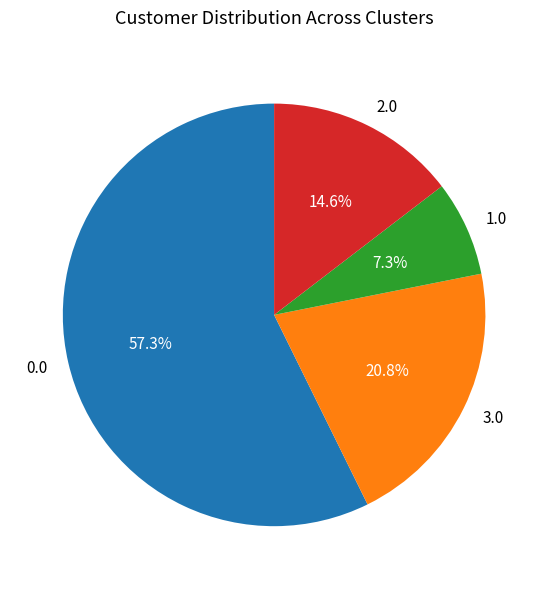

What is the smallest slice in the pie chart?

1.0